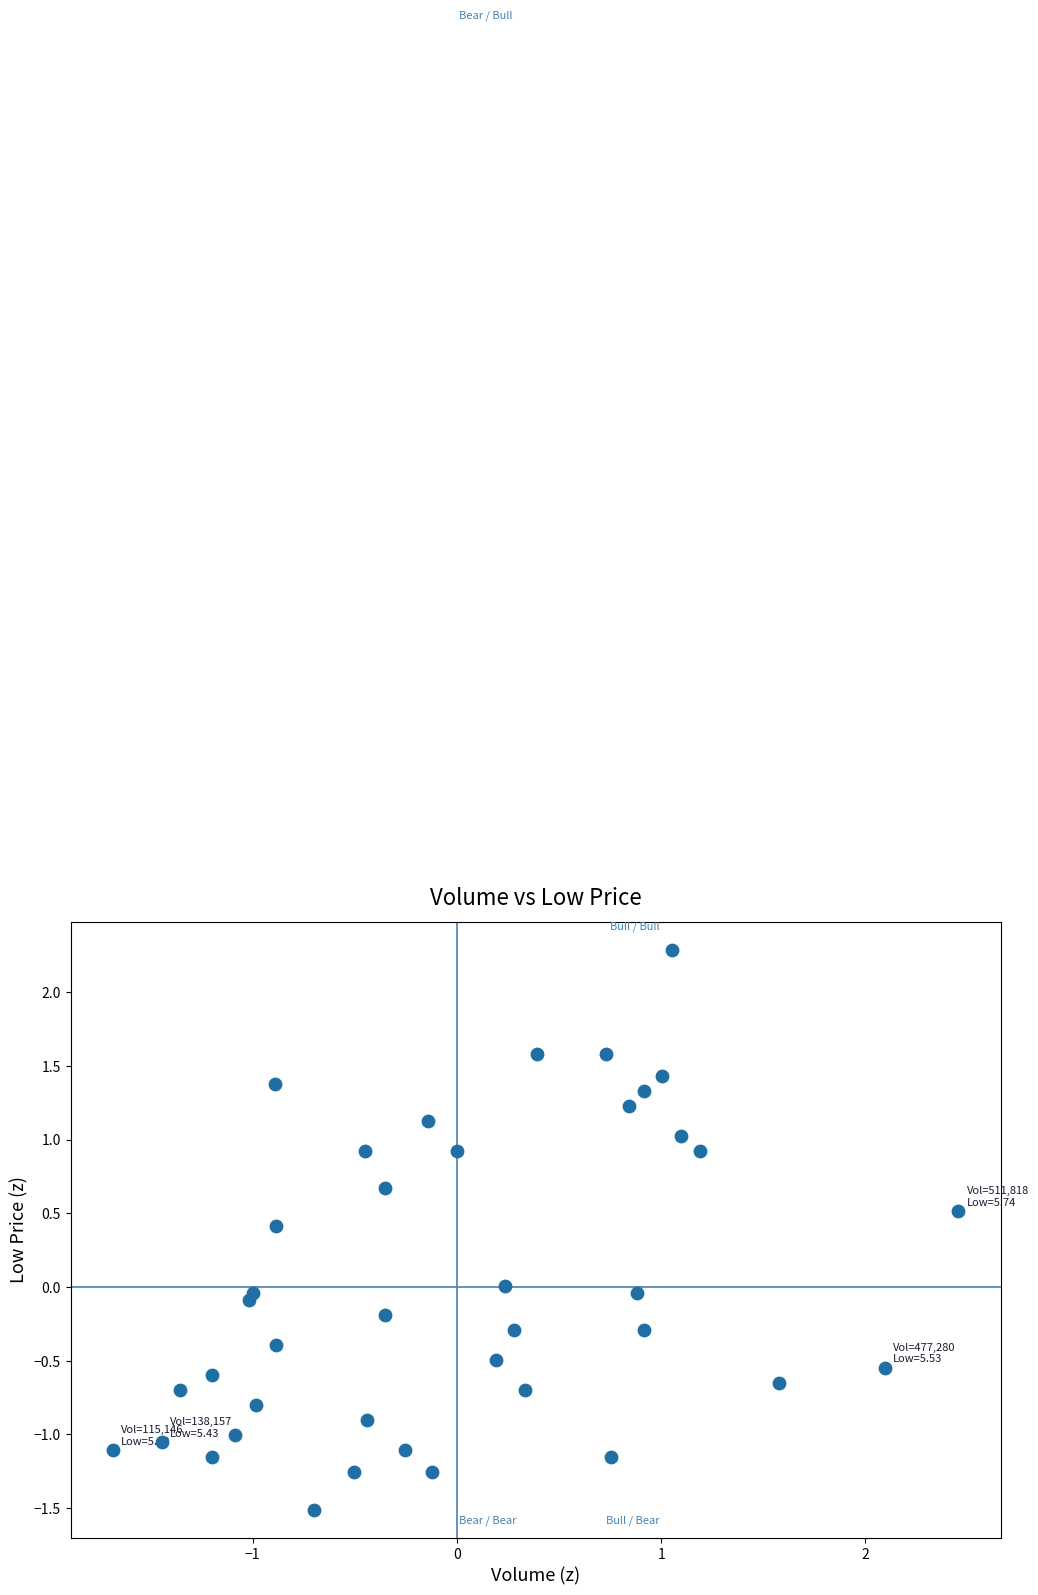

What is the range of Y values (max minus min)?

3.8